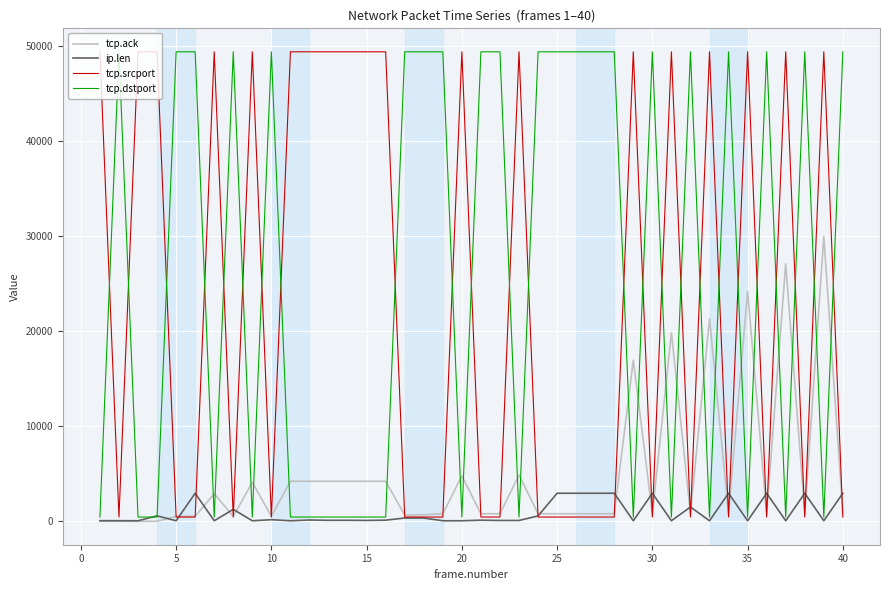

Which series has the largest total across all categories?

tcp.dstport